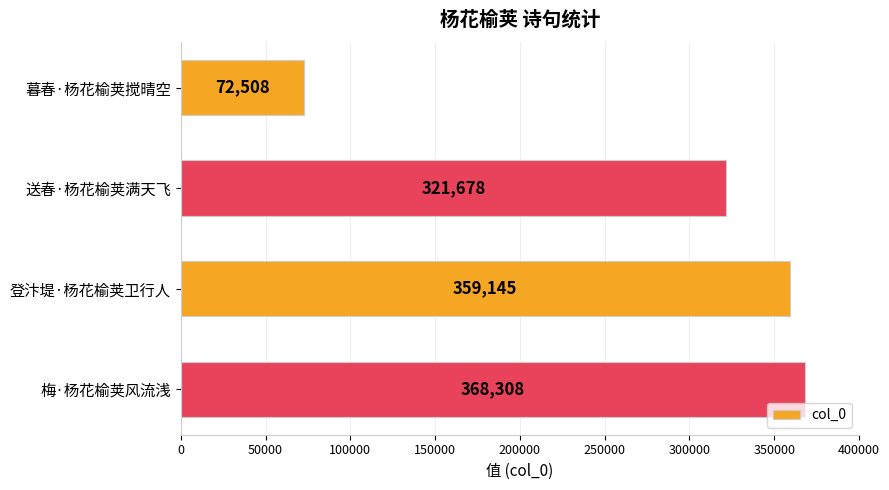

How many data points are less than 359145?

2